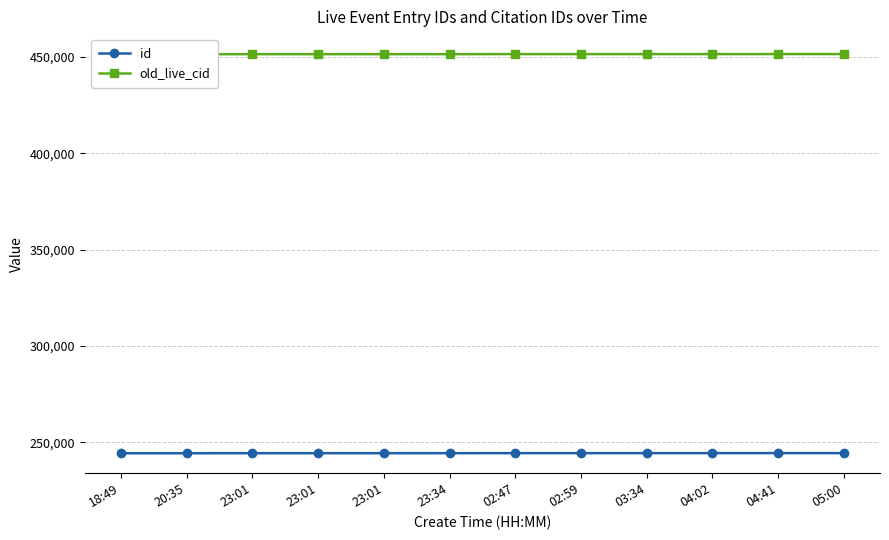

Between 18:49 and 23:01, which series saw the biggest shift?

old_live_cid